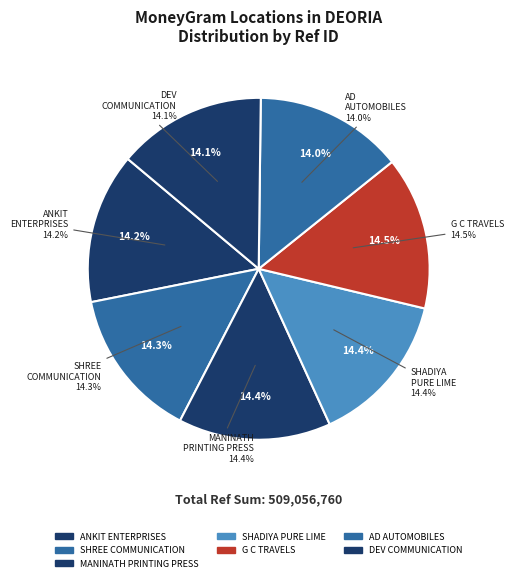

Which has a higher value, MANINATH PRINTING PRESS or ANKIT ENTERPRISES - DEORIA - DEORIA?

MANINATH PRINTING PRESS